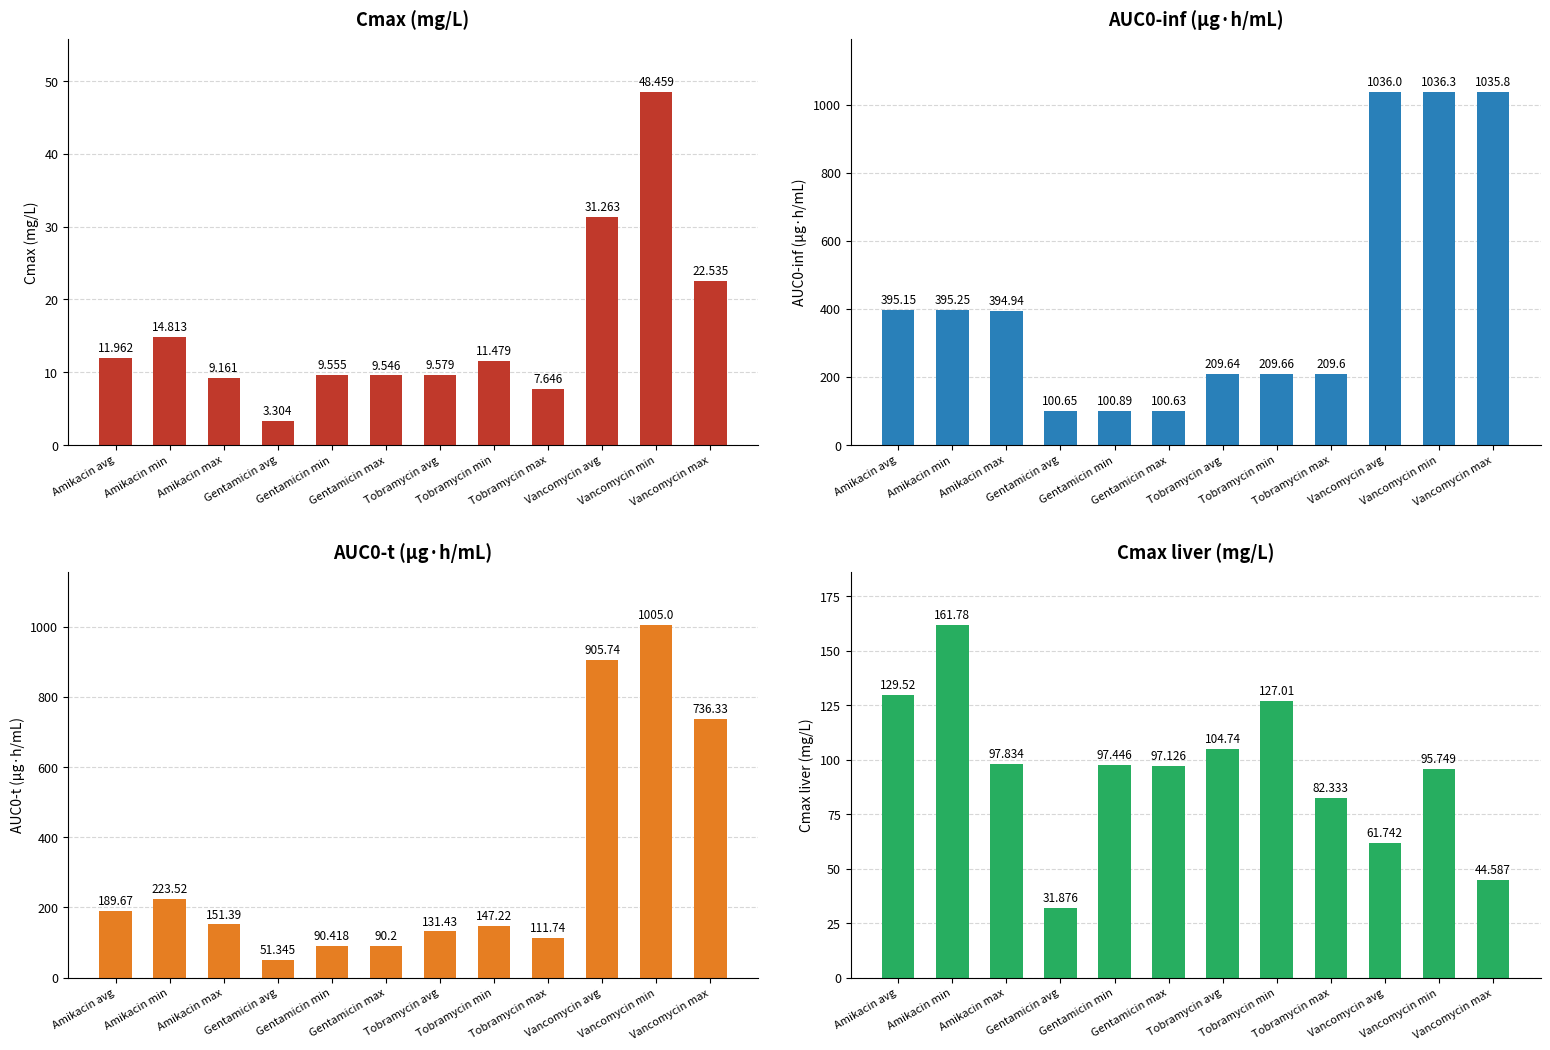

How many data points in Cmax (mg/L) are above 11?

6